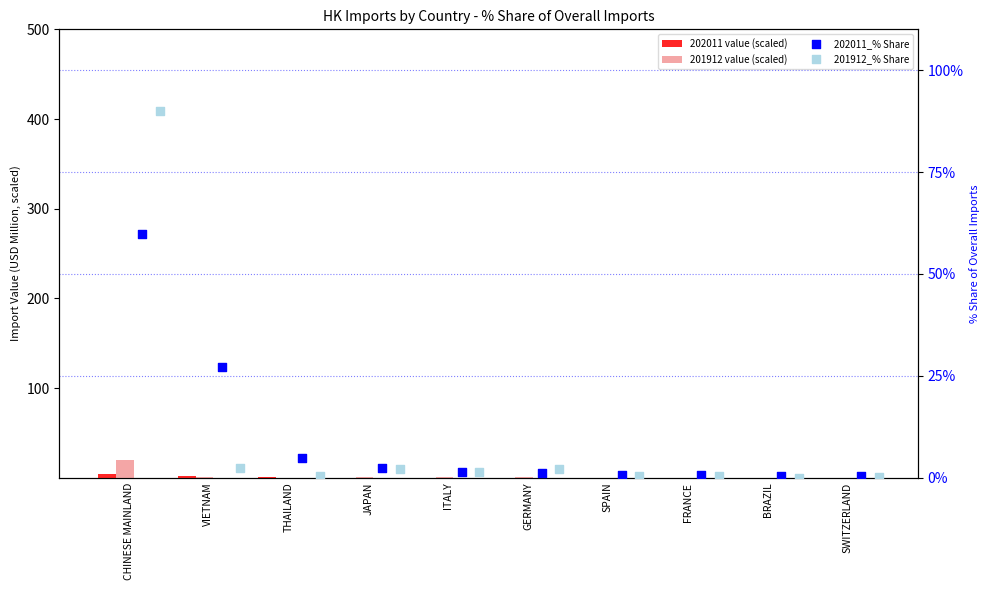

Which series has the largest total across all categories?

201912_% Share